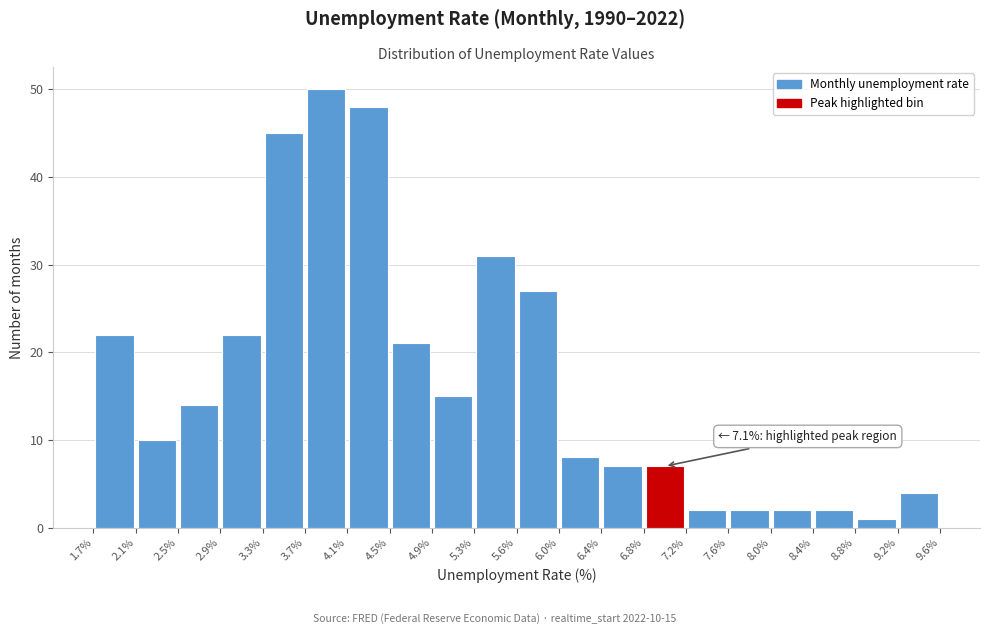

Which range on the x-axis has the tallest bar?

3.7% to 4.1%